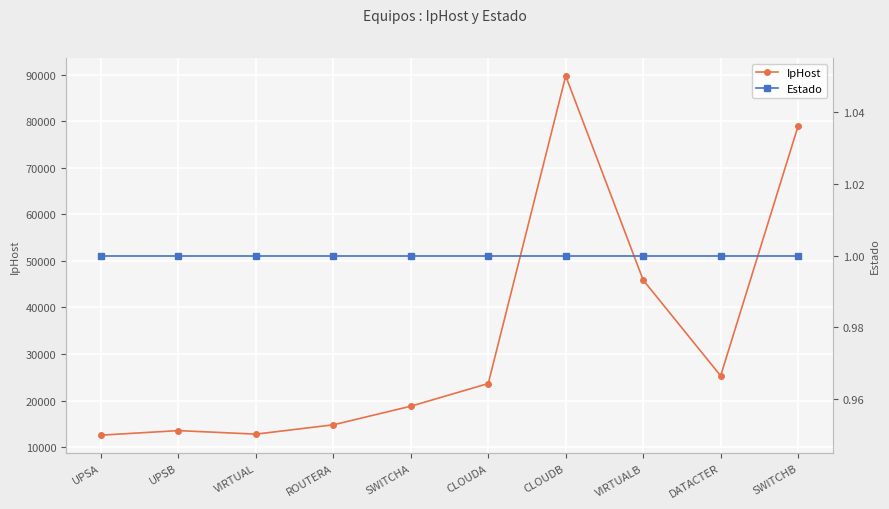

What is the difference between the maximum and minimum values in the IpHost series?

77172